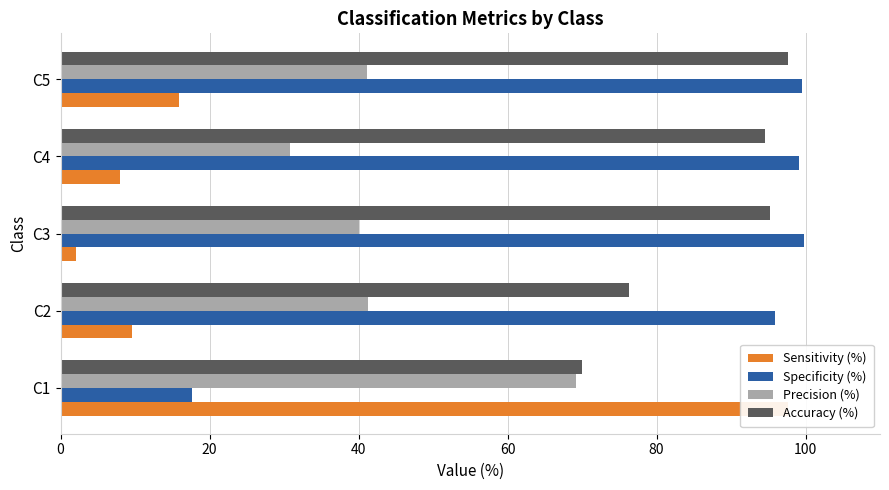

The value of Accuracy (%) at C5 is 145.1. True or false?

False